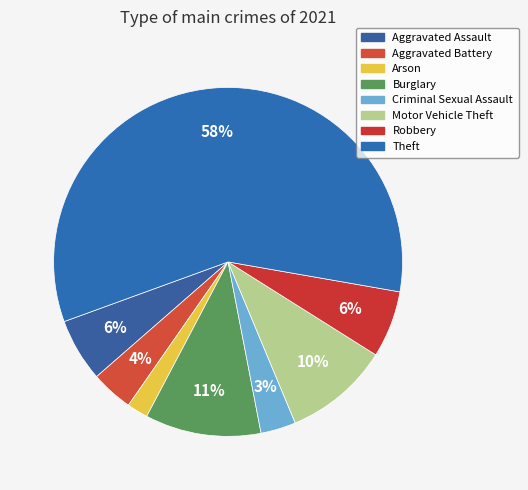

Is Arson the majority of the pie?

No